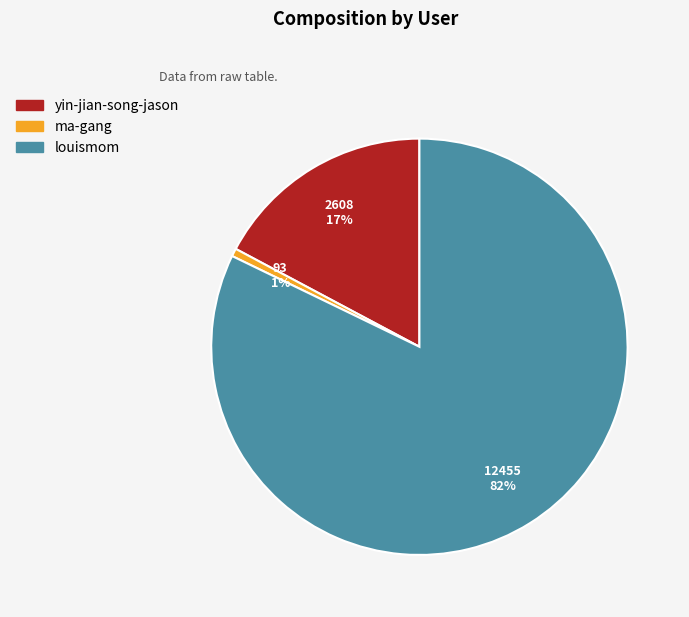

To the nearest percent, what is the average slice percentage?

33%